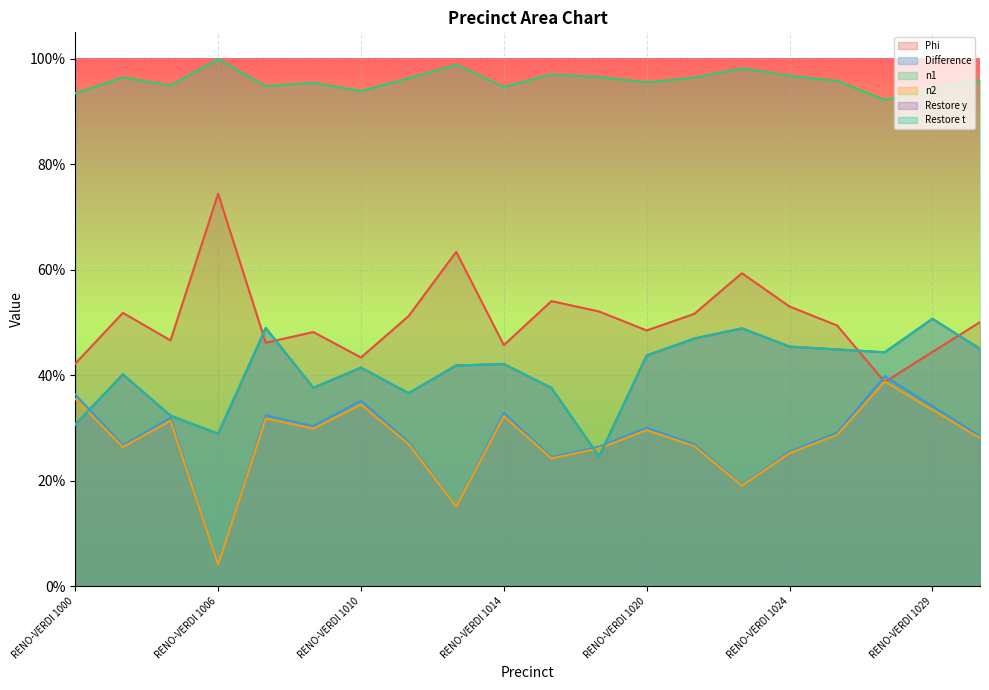

What is the sum of all n1 values?

19.2